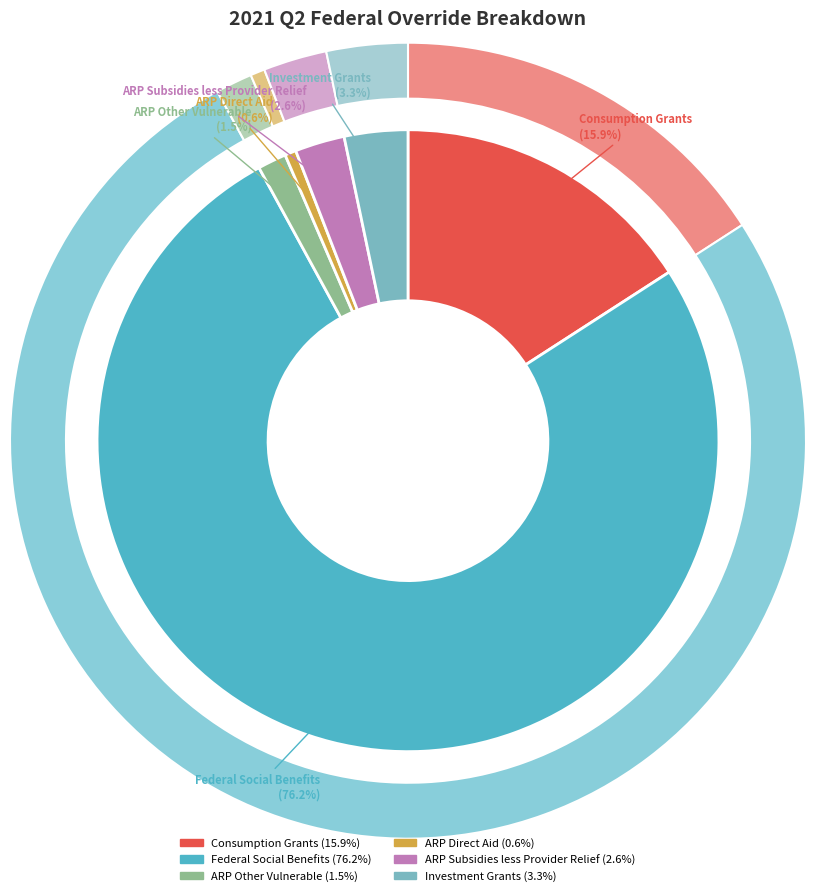

To the nearest percent, what portion does ARP Subsidies less Provider Relief represent?

3%